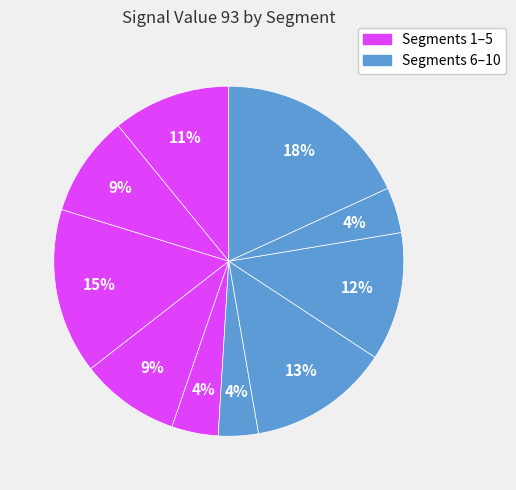

How many slices are in this pie chart?

10